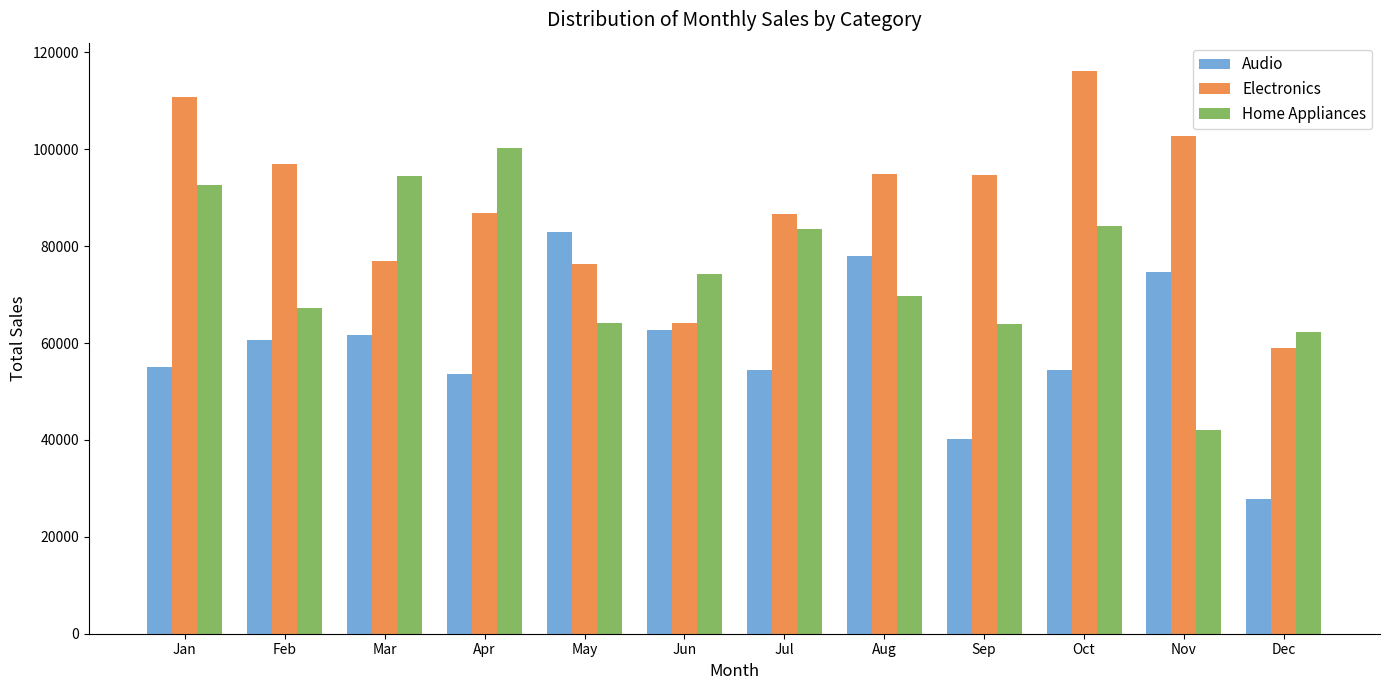

The value of Electronics at Jan is 110841.8. True or false?

True